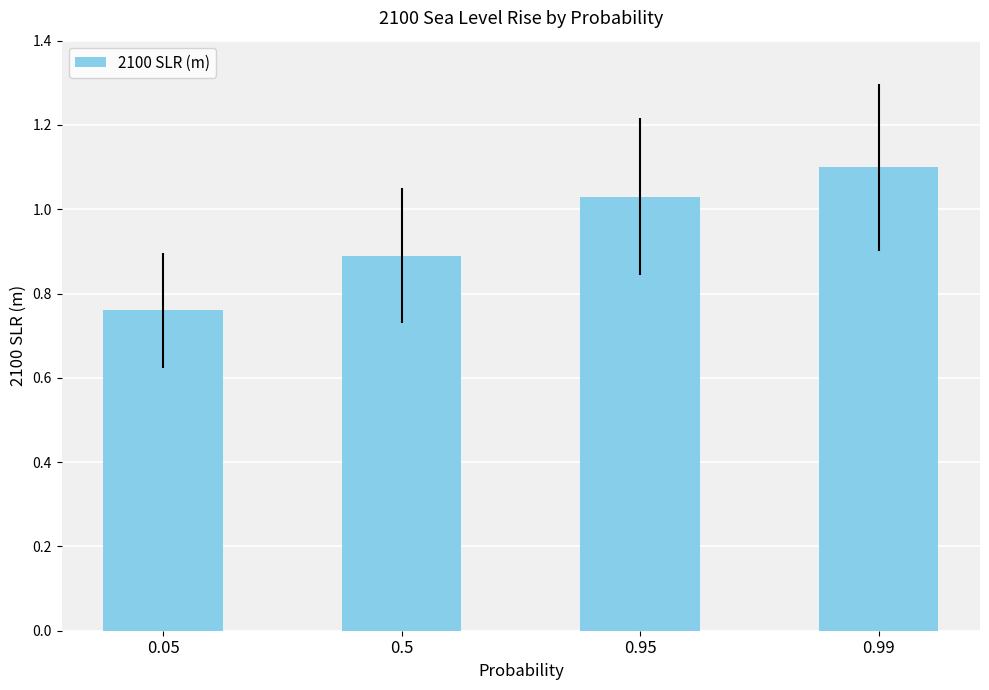

What is the change in value from 0.5 to 0.99?

+0.2